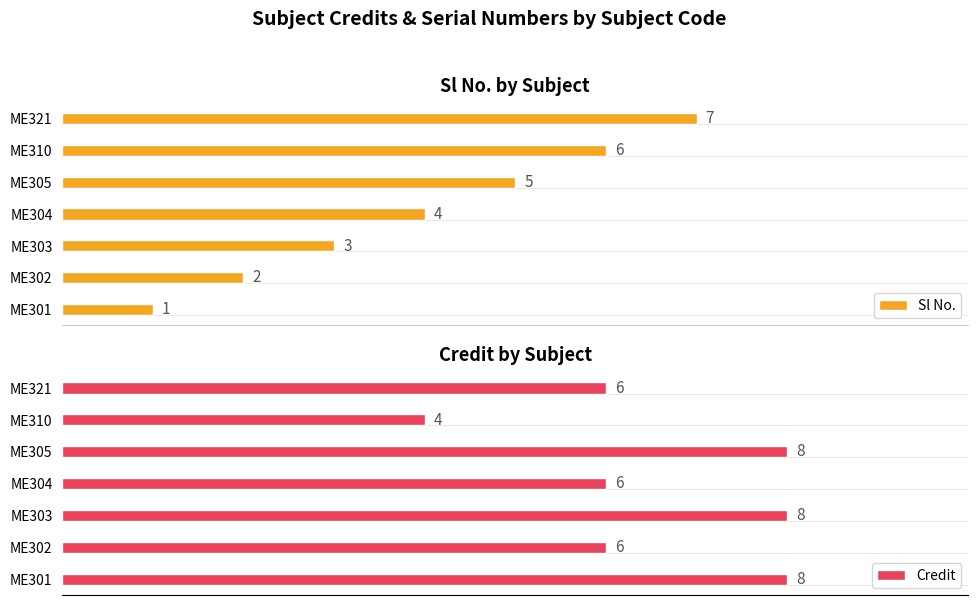

How many bars are there in total?

14